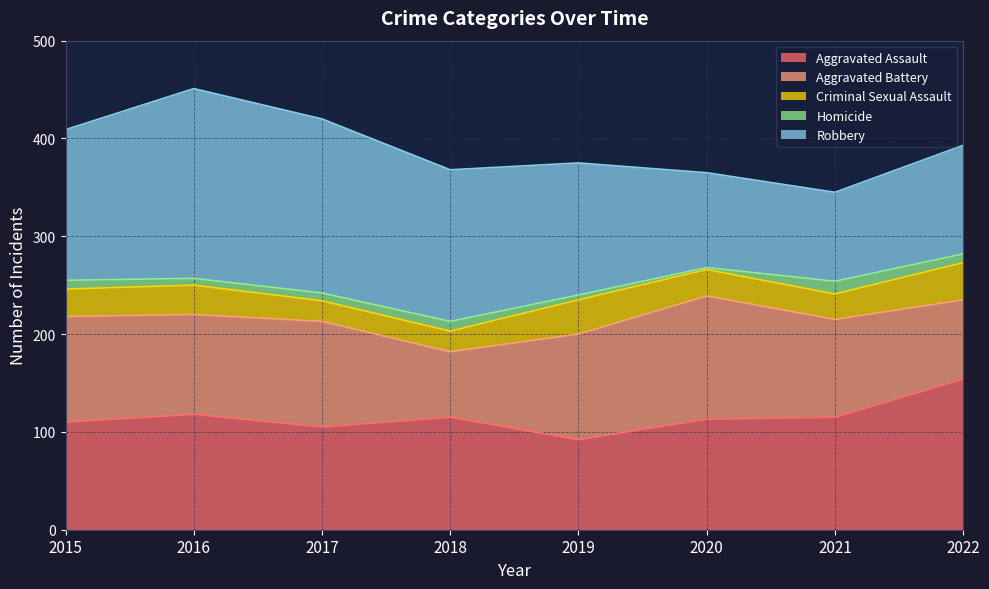

What value does the Robbery series have at 2017, to the nearest 10?

180